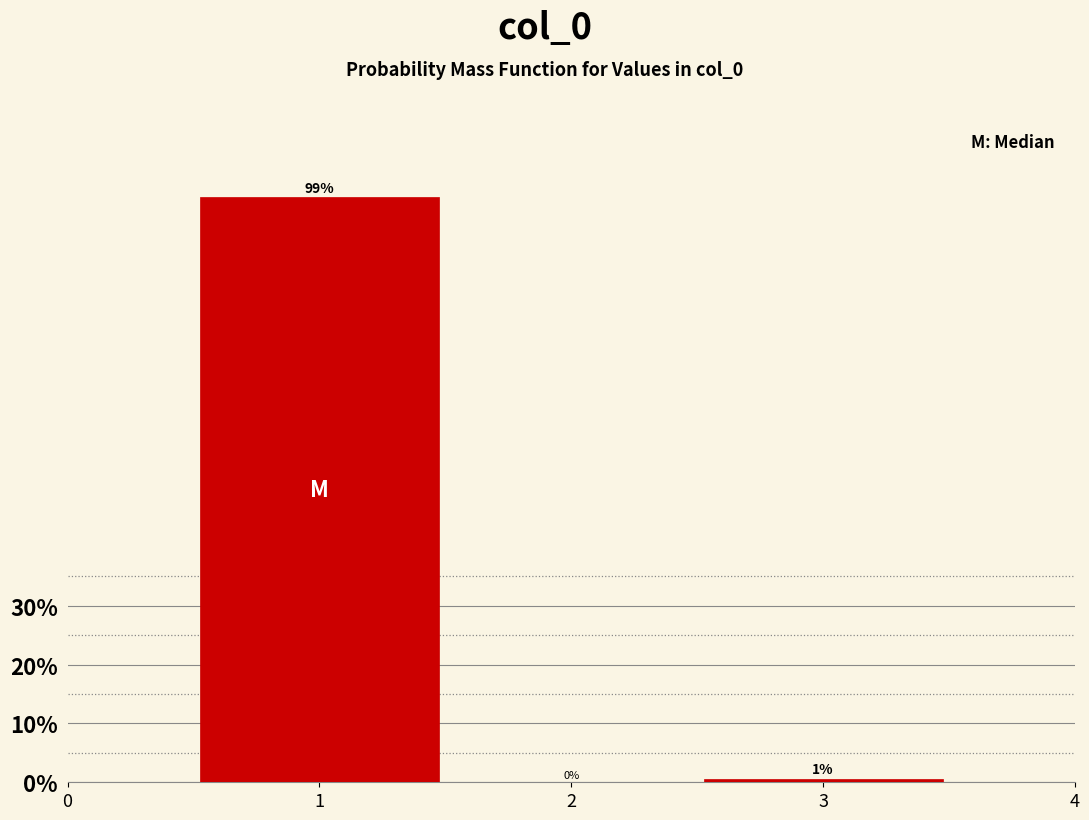

What is the sum of all values?

100.0